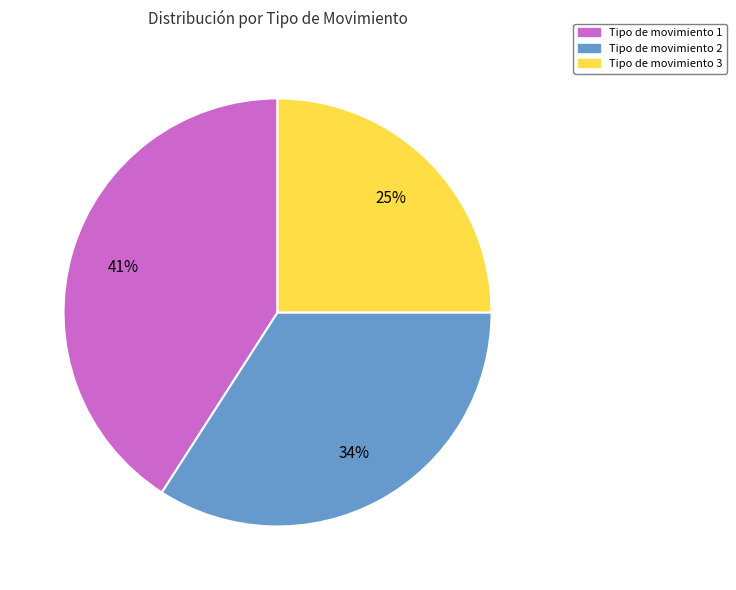

To the nearest percent, what is the difference between the largest and smallest slice percentages?

16%